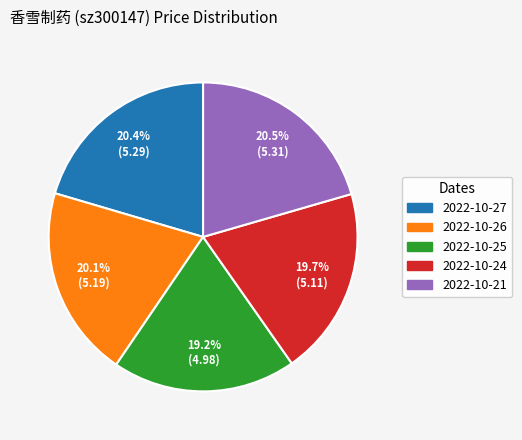

Combined, do 2022-10-27 and 2022-10-25 account for over 50%?

No